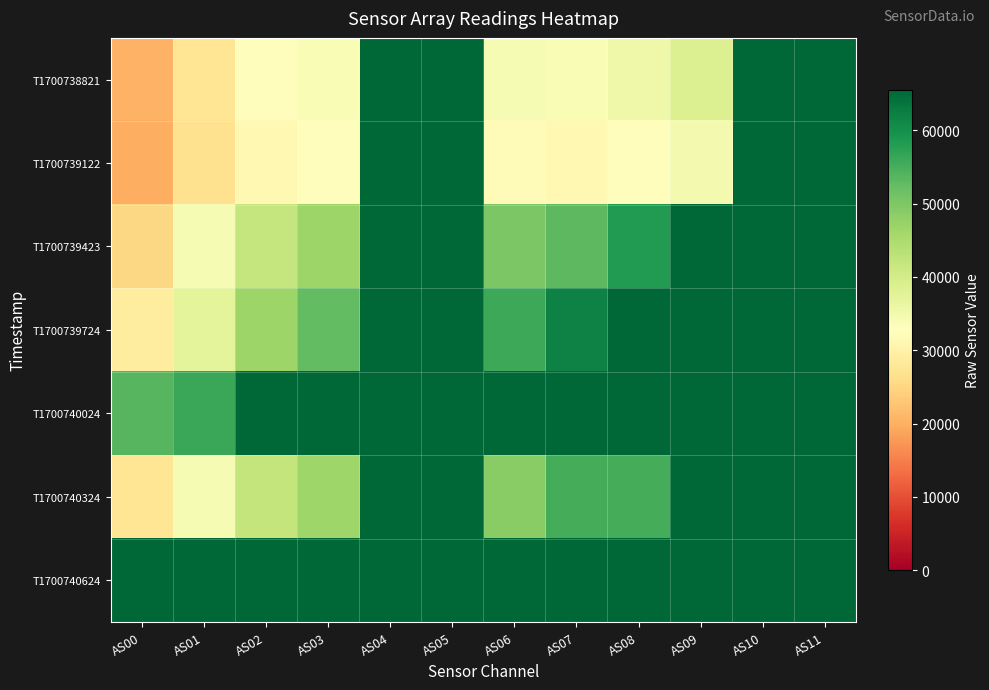

Rank the series at AS09 from lowest to highest value.

T1700739122, T1700738821, T1700740324, T1700739423, T1700739724, T1700740024, T1700740624